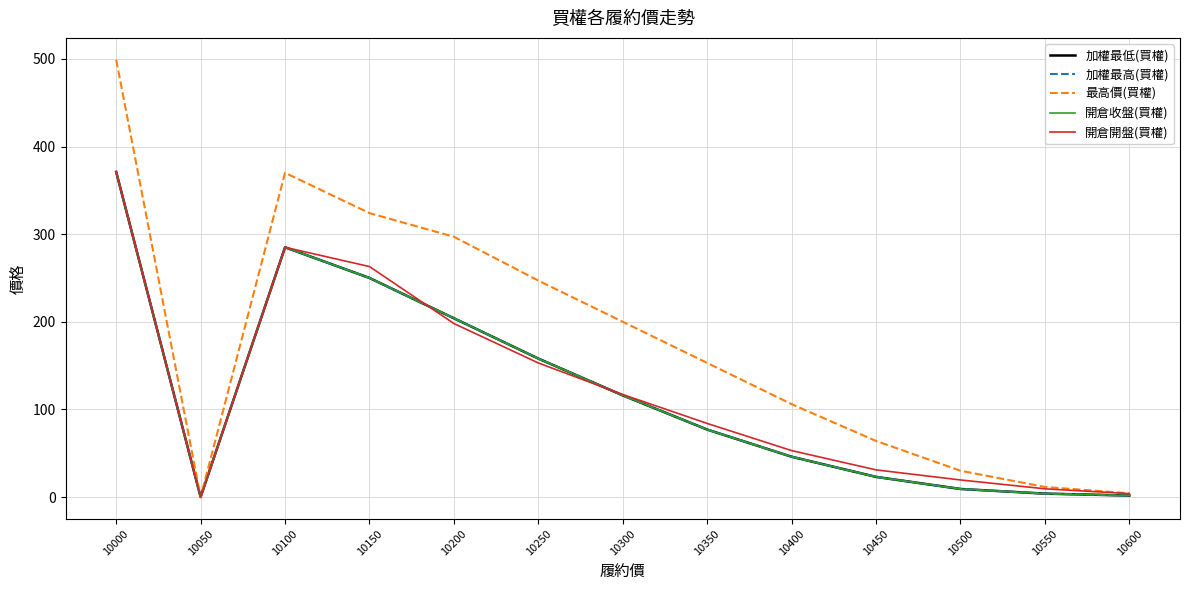

What is the approximate value of 加權最低(買權) at 10500?

9.2